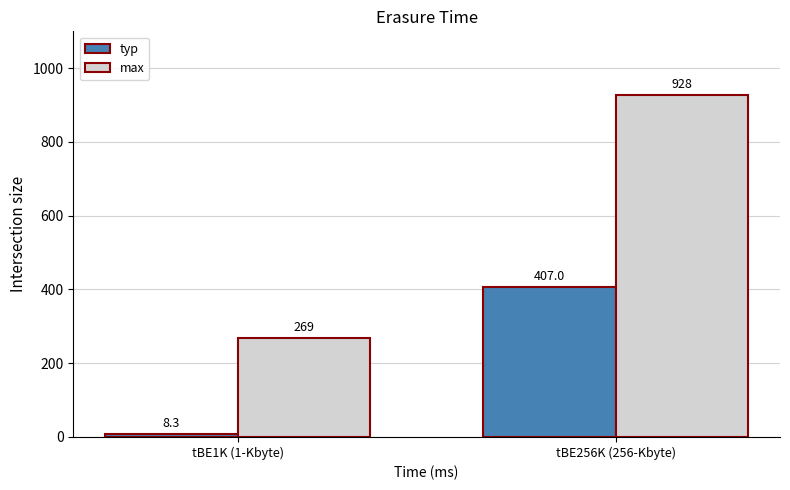

What is the difference between the highest and lowest values at tBE1K (1-Kbyte)?

260.7